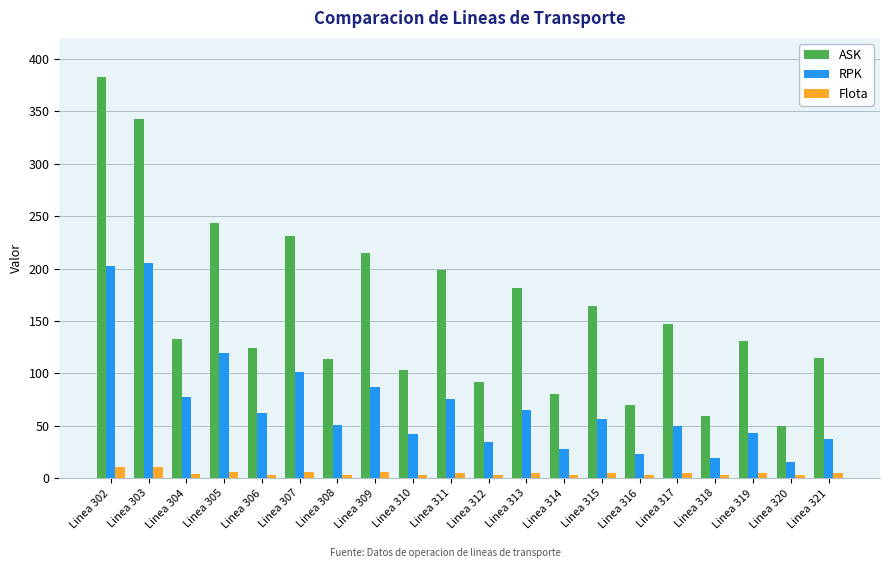

At which category is the sum across all series the highest?

Linea 302